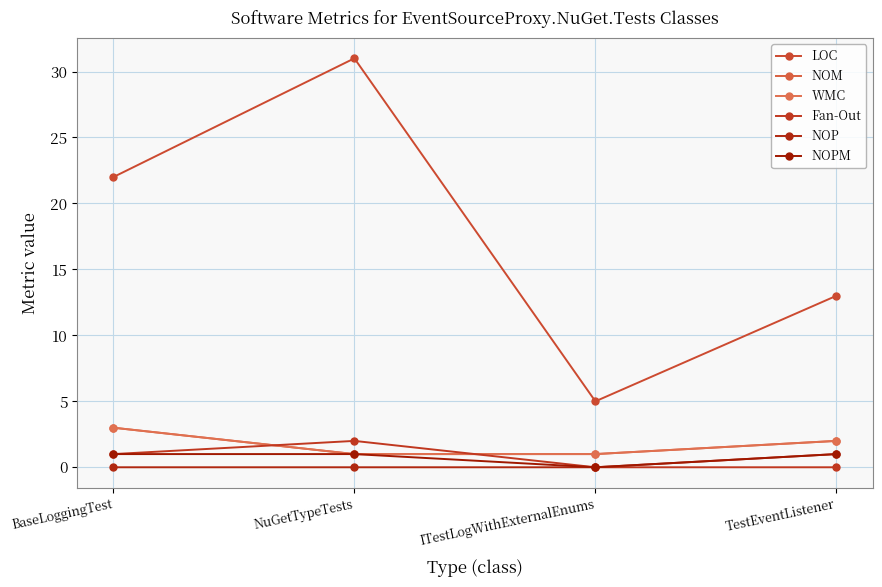

Which series has the largest total across all categories?

LOC